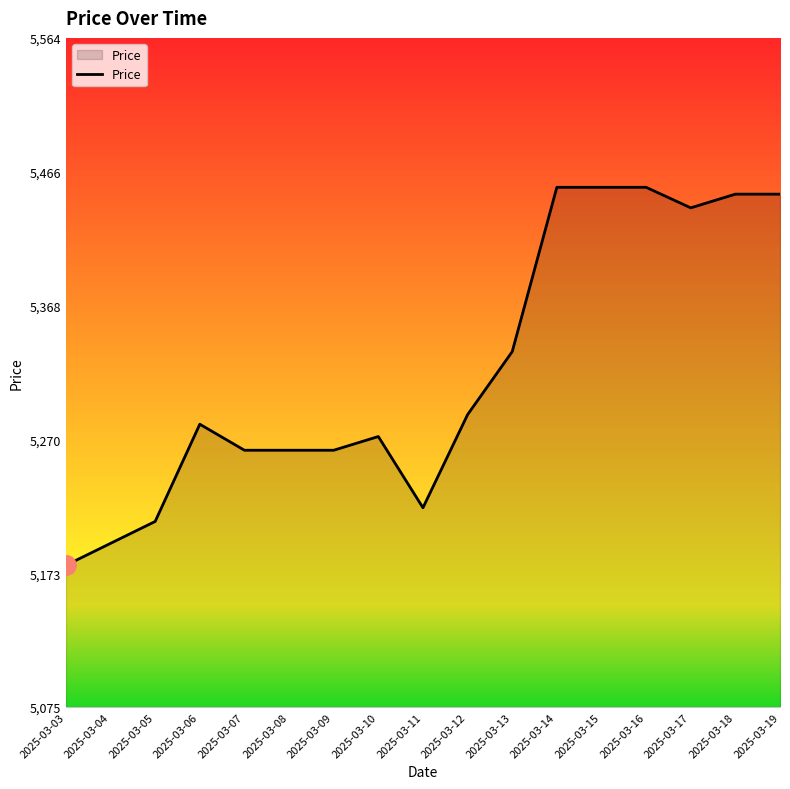

What is the greatest value displayed?

5455